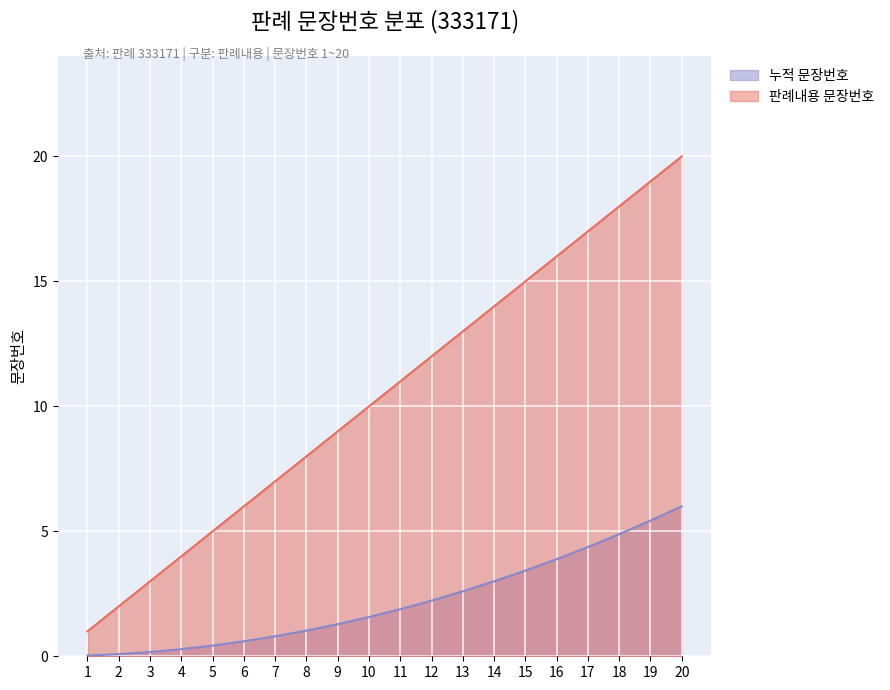

Reading right to left, extract all data points from this chart.

판례내용 문장번호: 20=20.0	19=19.0	18=18.0	17=17.0	16=16.0	15=15.0	14=14.0	13=13.0	12=12.0	11=11.0	10=10.0	9=9.0	8=8.0	7=7.0	6=6.0	5=5.0	4=4.0	3=3.0	2=2.0	1=1.0
누적 문장번호: 20=6.0	19=5.4	18=4.9	17=4.4	16=3.9	15=3.4	14=3.0	13=2.6	12=2.2	11=1.9	10=1.6	9=1.3	8=1.0	7=0.8	6=0.6	5=0.4	4=0.3	3=0.2	2=0.1	1=0.0